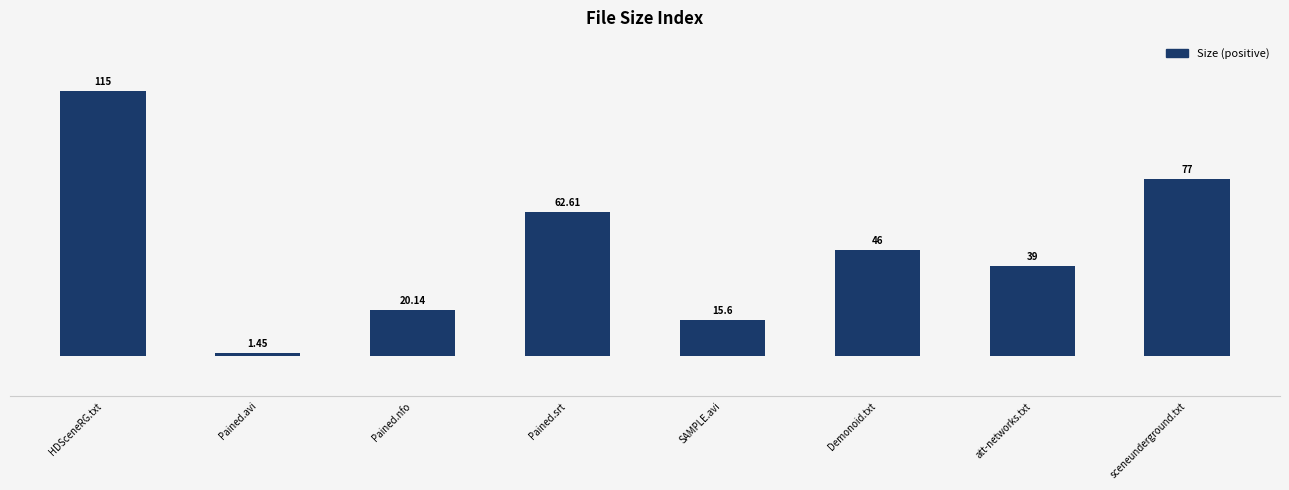

At which label does the data first exceed 46?

HDSceneRG.txt